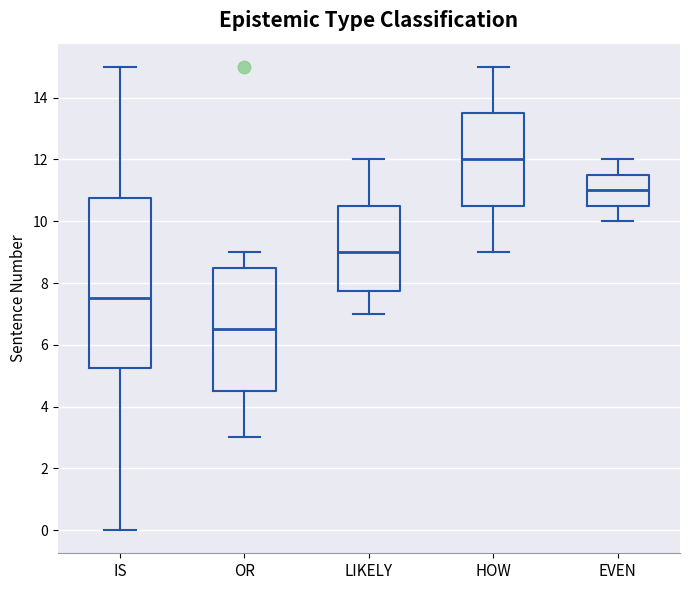

Reading left to right, transcribe this box plot: for each box, give where its median line is, the range the box spans, and where its two whiskers end, as read against the y-axis. The values are not printed on the chart, so give them approximately, as read against the axis.

IS: median 7.6, box 5.2 to 10.8, whiskers 0.0 to 15.0
OR: median 6.6, box 4.6 to 8.6, whiskers 3.0 to 9.0
LIKELY: median 9.0, box 7.8 to 10.6, whiskers 7.0 to 12.0
HOW: median 12.0, box 10.6 to 13.6, whiskers 9.0 to 15.0
EVEN: median 11.0, box 10.6 to 11.6, whiskers 10.0 to 12.0